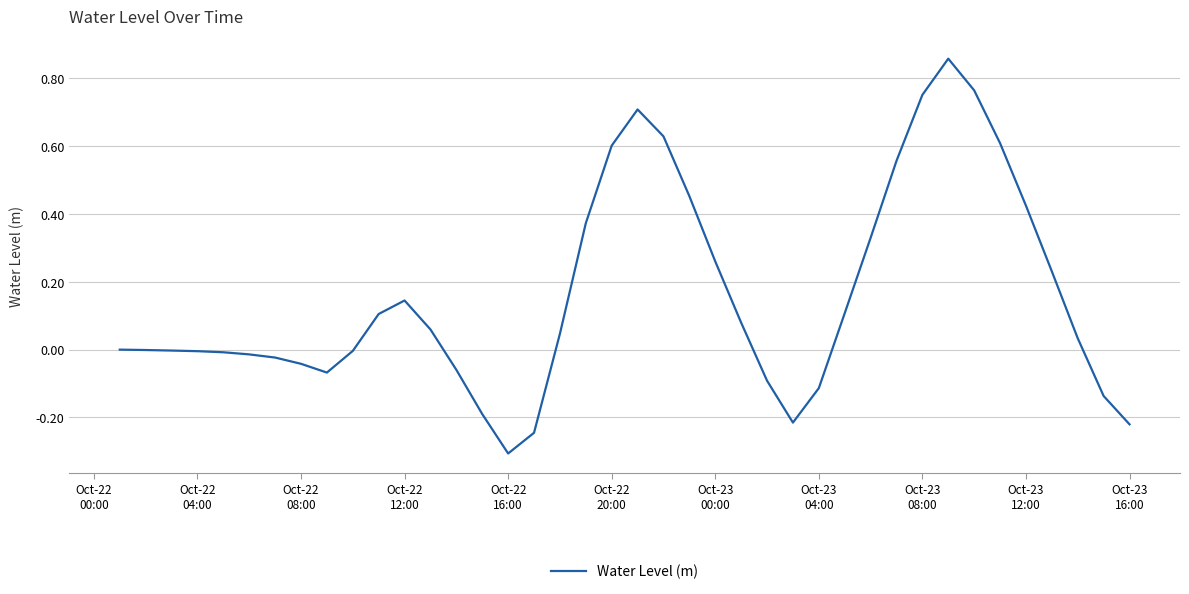

What is the minimum value shown in the chart?

-0.3